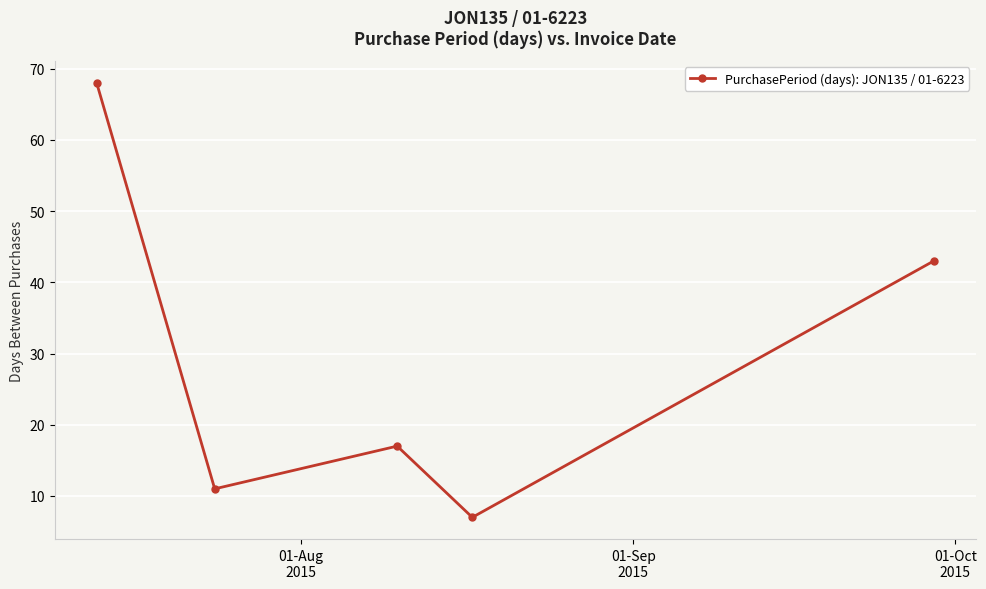

How many interior local valleys (lower than both neighbors) does the data have?

2